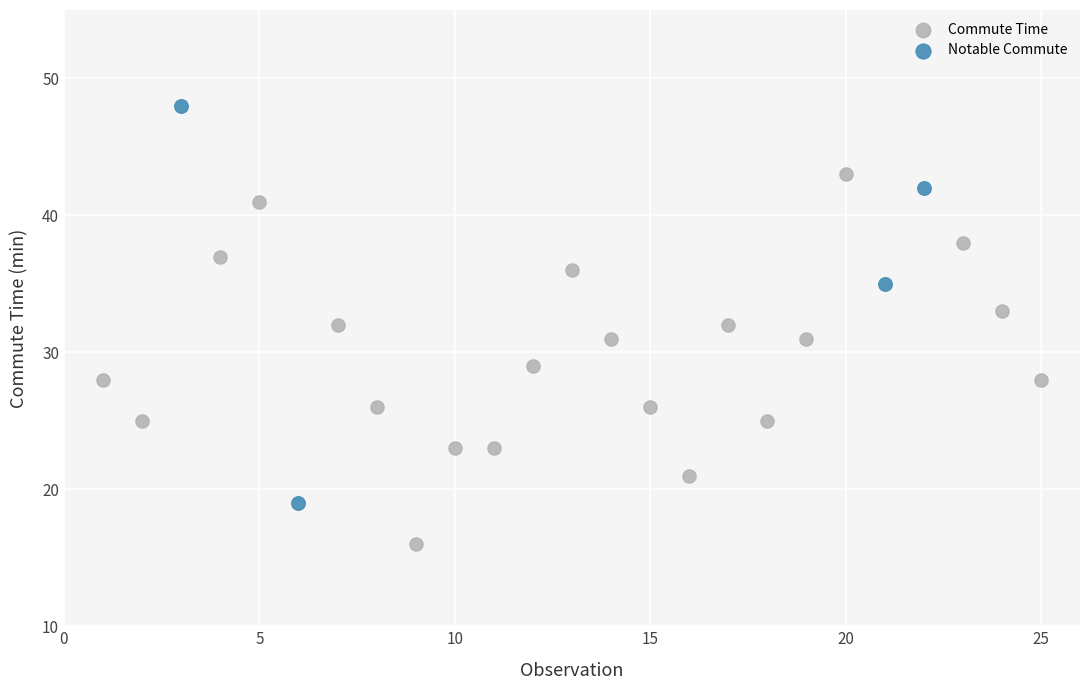

Which series reaches the maximum Y coordinate?

Notable Commute